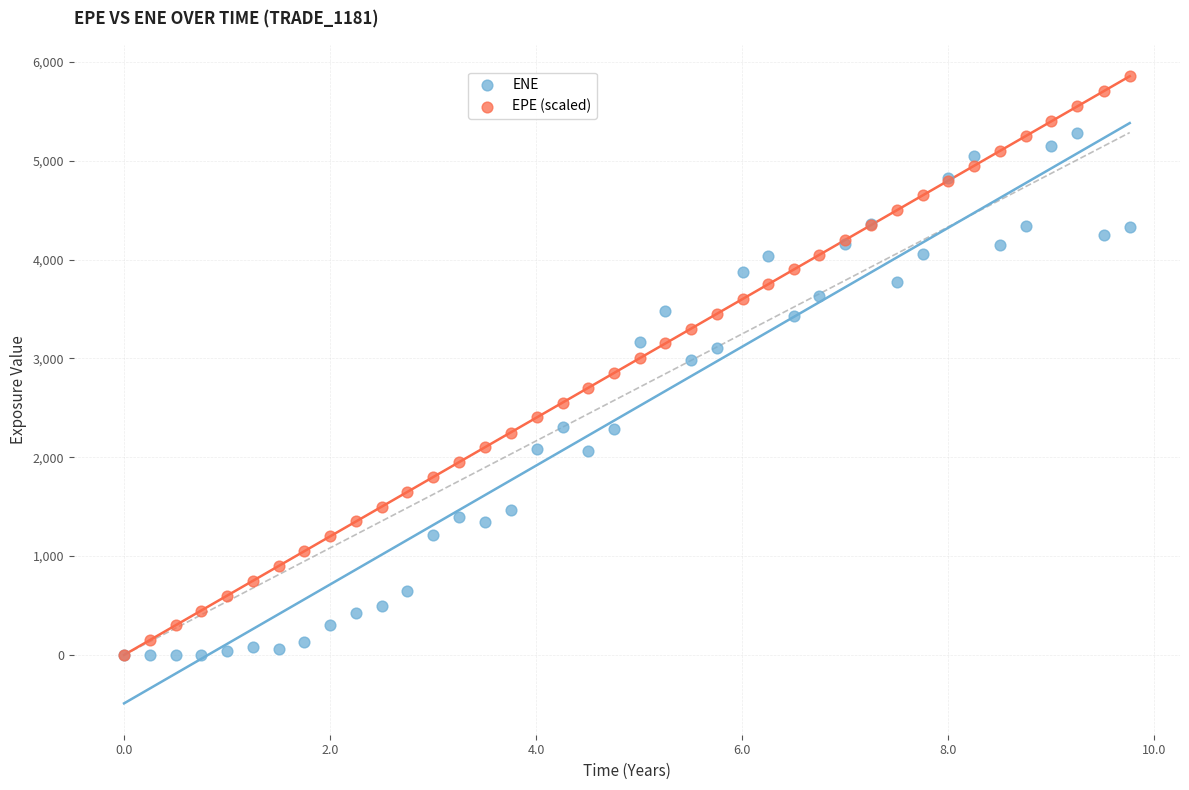

What are all the series names shown in the legend?

ENE, EPE (scaled)